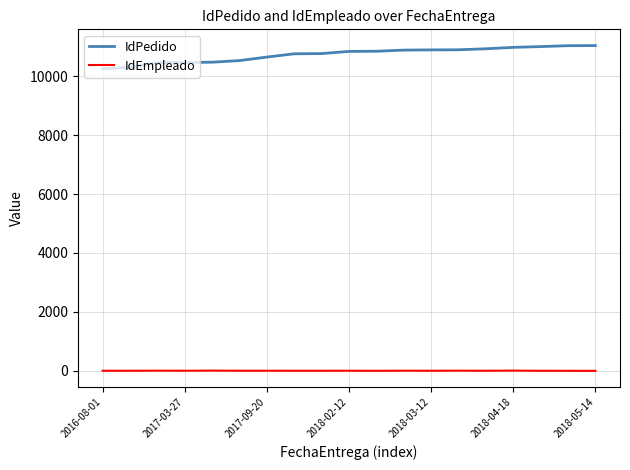

List the series in order of their peak value, highest first.

IdPedido, IdEmpleado